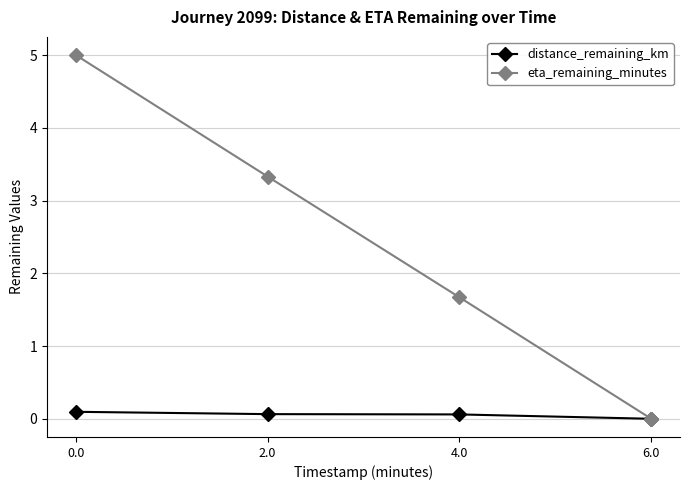

Count the eta_remaining_minutes values in the range 1 to 5.

3